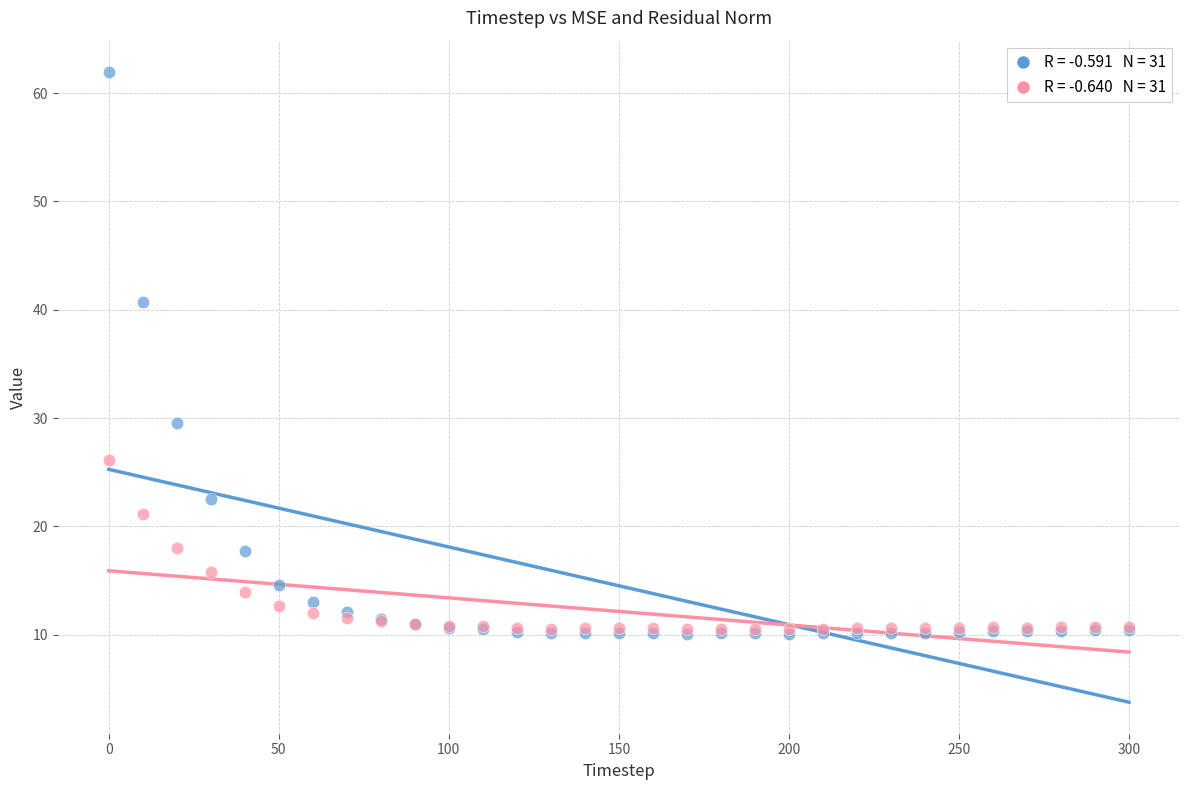

Across all series, what Y value is closest to 36?

40.7